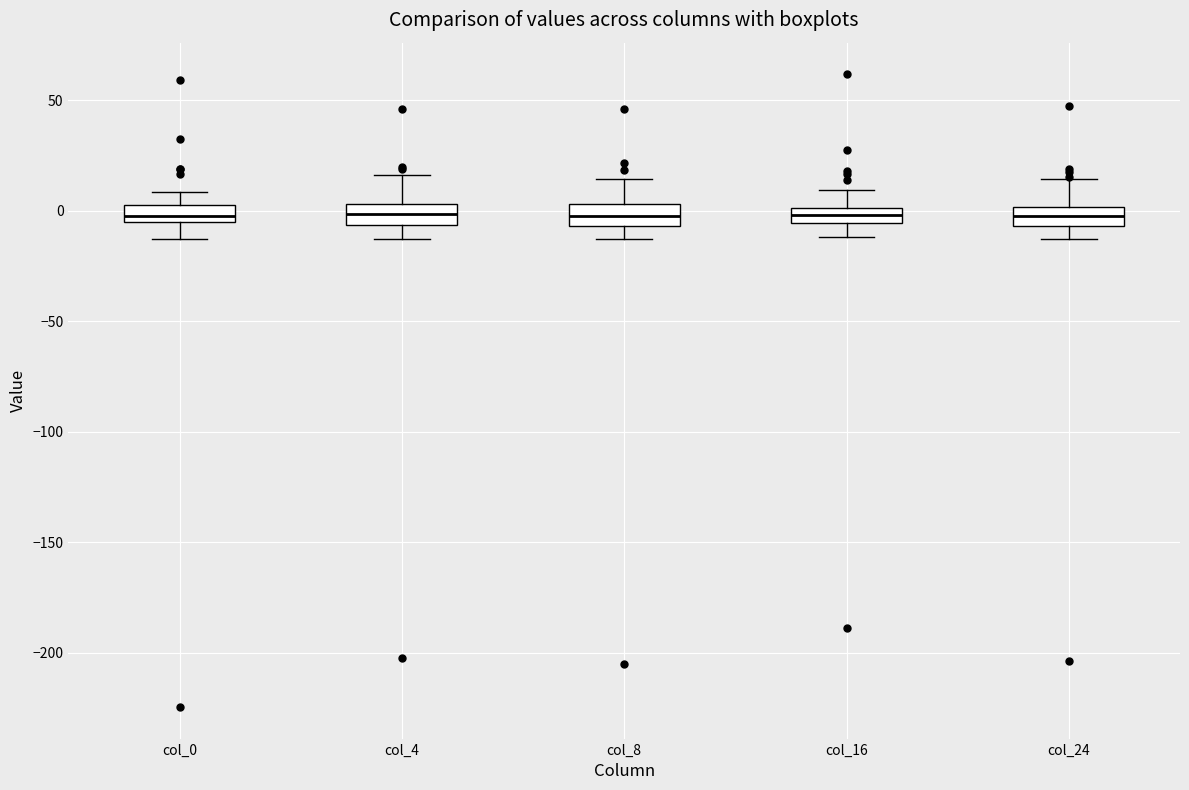

Where is the upper edge of the box for col_8 on the y-axis? The values are not printed on the chart, so give them approximately, as read against the axis.

5